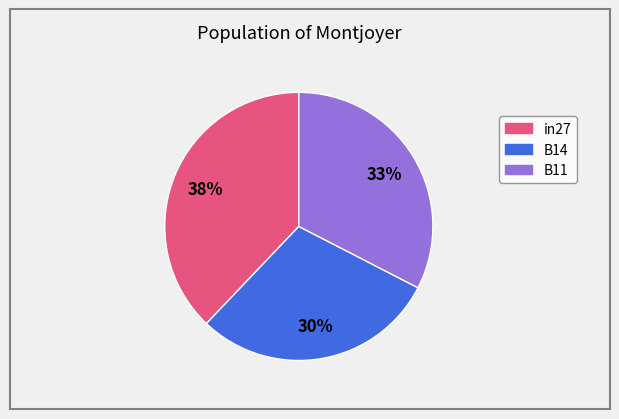

How many slices are in this pie chart?

3